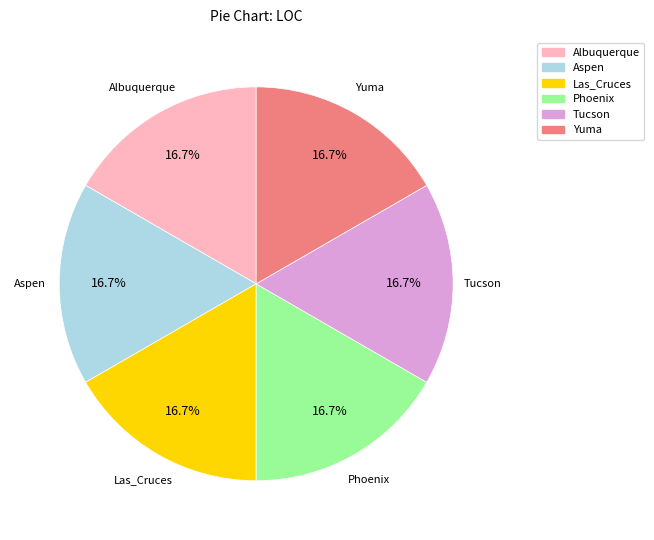

What percentage do Phoenix and Aspen together represent?

33.3%